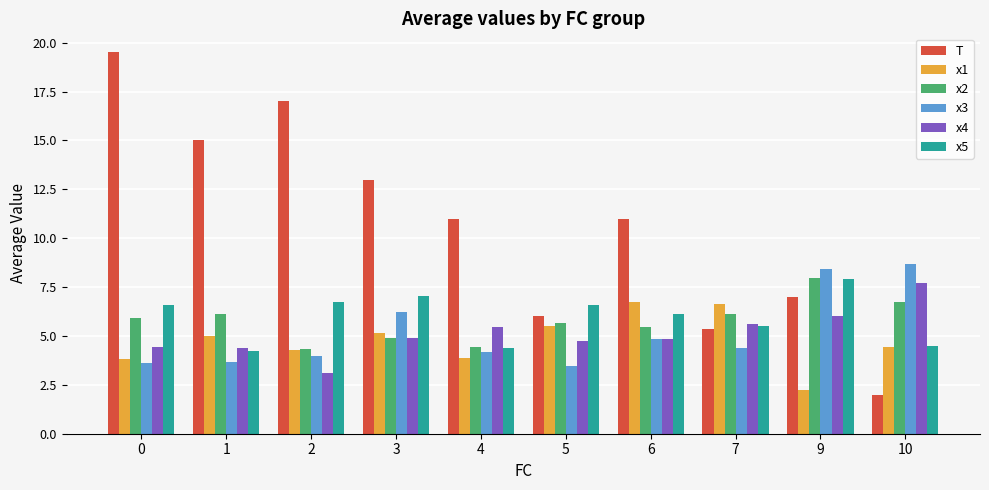

What is the sum of all x5 values?

59.7